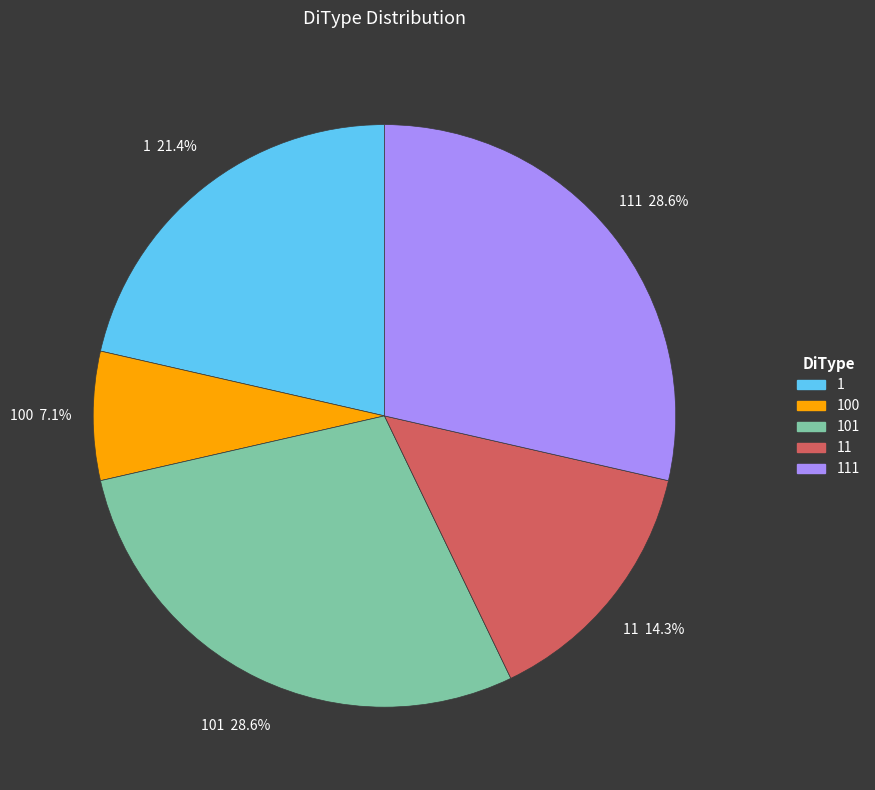

Is there any slice that represents more than half of the pie?

No